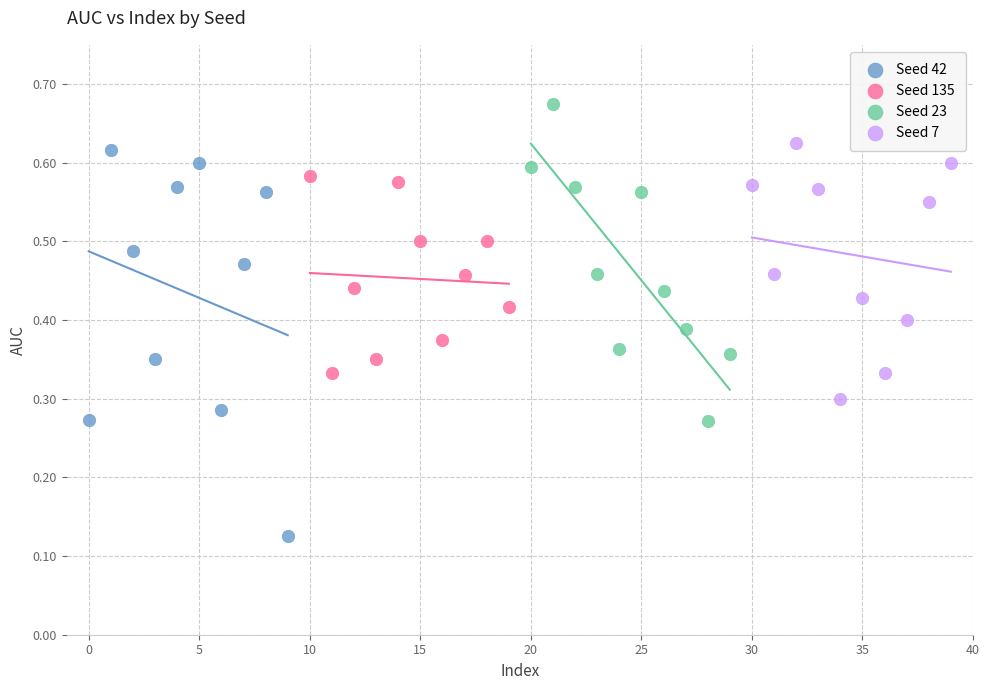

What are all the series names shown in the legend?

Seed 42, Seed 135, Seed 23, Seed 7